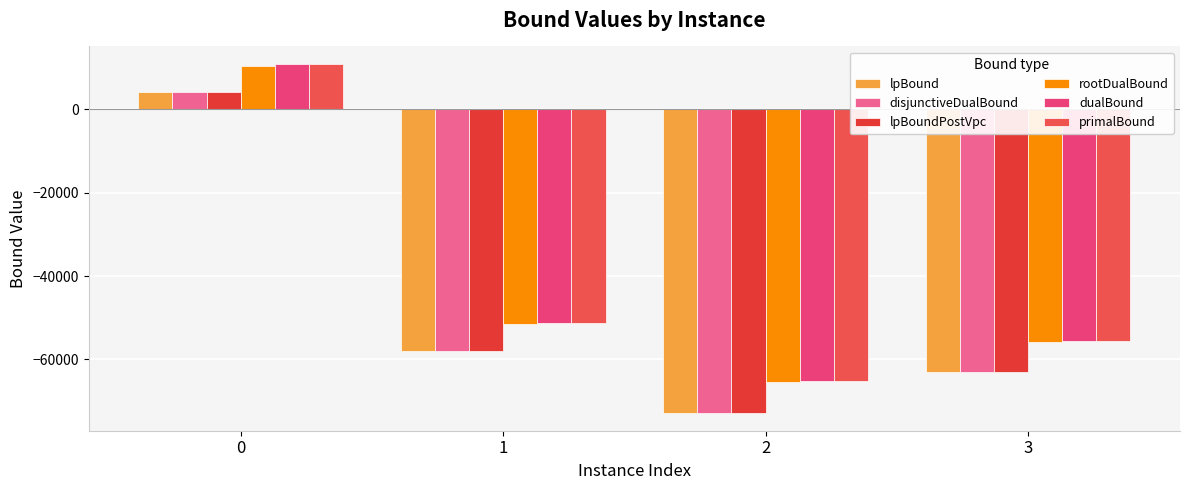

Read the primalBound value at 2.

-65139.3